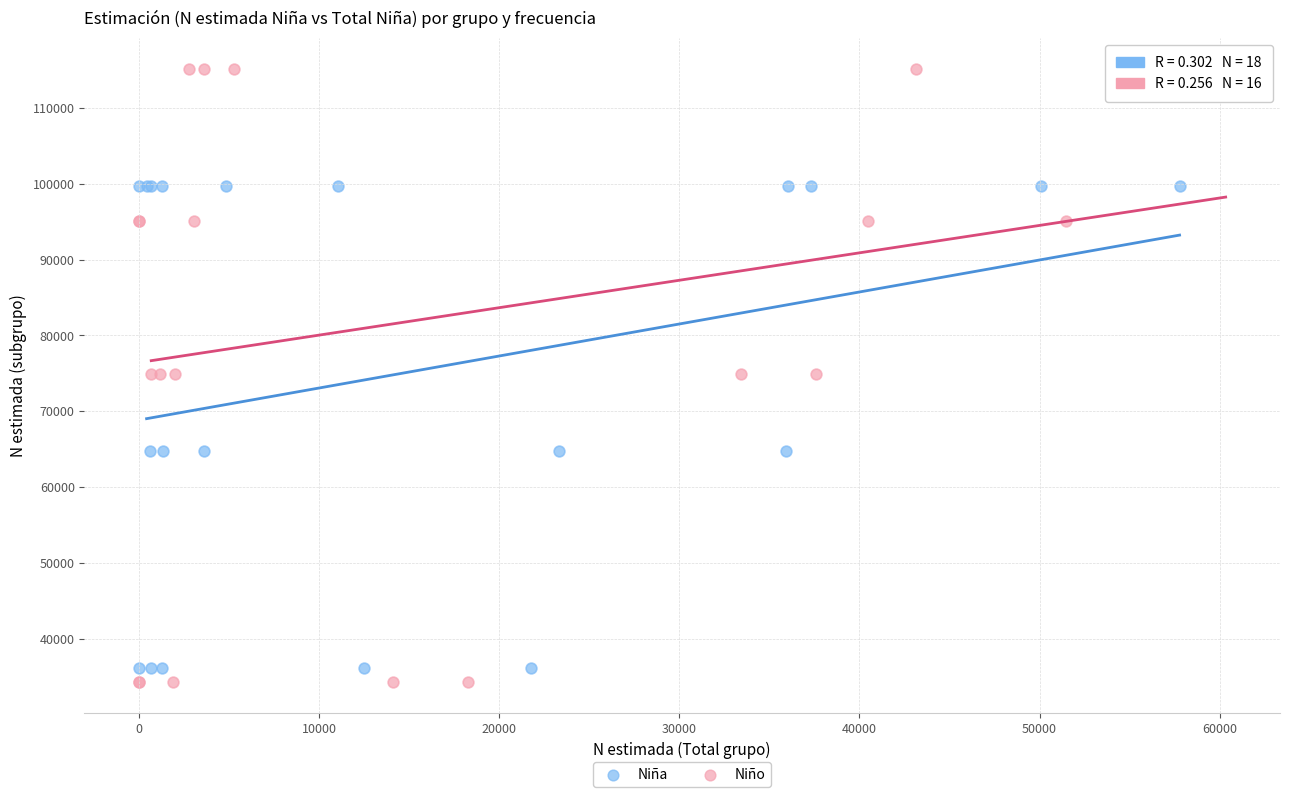

Which series reaches the maximum Y coordinate?

Niño